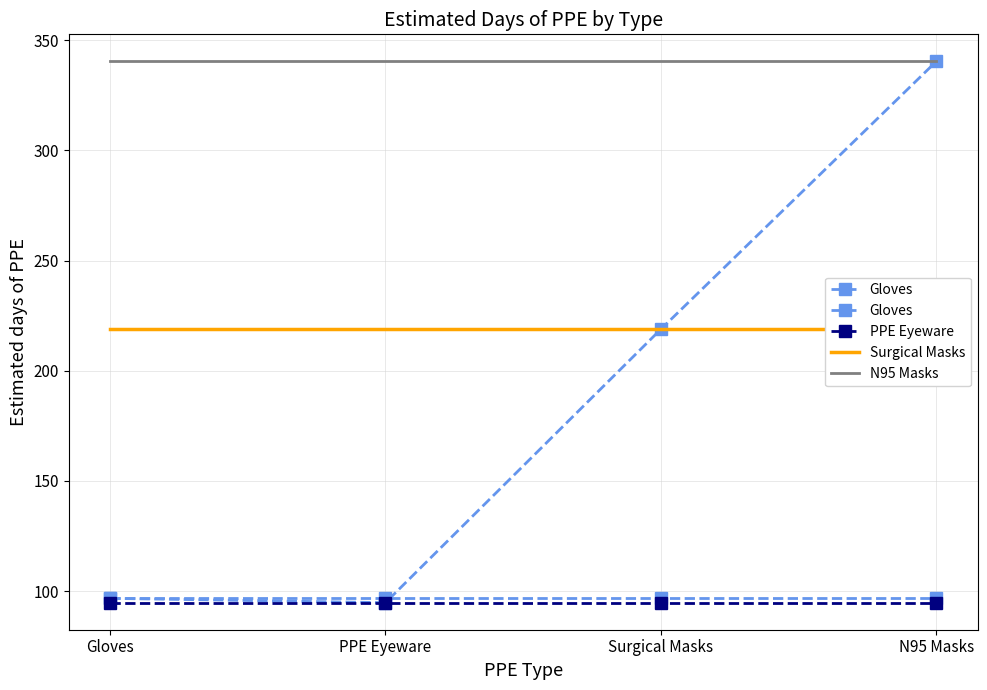

Rank the categories by PPE Eyeware value from lowest to highest.

Gloves, PPE Eyeware, Surgical Masks, N95 Masks